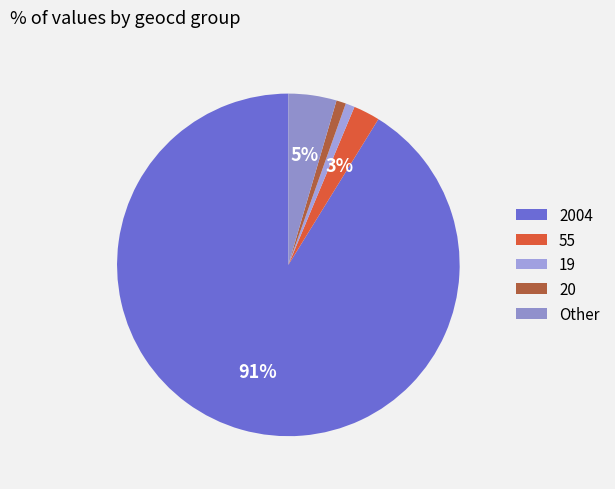

Count the number of slices in the pie.

5